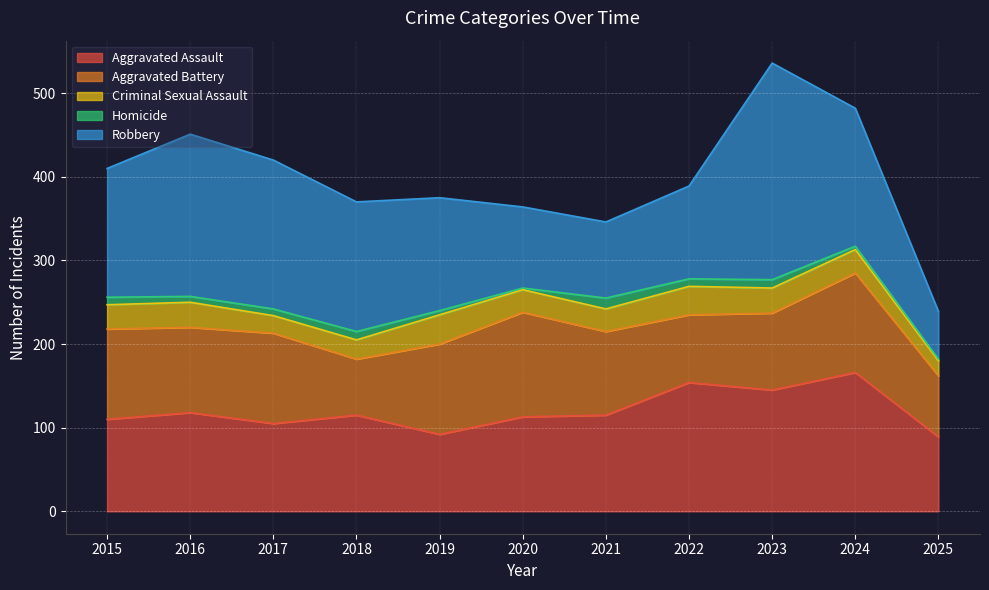

Reading left to right, what are all the values shown in this chart?

Aggravated Assault: 2015=110	2016=118	2017=105	2018=115	2019=92	2020=113	2021=115	2022=154	2023=145	2024=166	2025=89
Aggravated Battery: 2015=108	2016=102	2017=108	2018=67	2019=108	2020=125	2021=100	2022=81	2023=92	2024=119	2025=73
Criminal Sexual Assault: 2015=29	2016=30	2017=21	2018=23	2019=35	2020=27	2021=27	2022=34	2023=30	2024=28	2025=18
Homicide: 2015=9	2016=7	2017=8	2018=10	2019=5	2020=2	2021=13	2022=9	2023=10	2024=4	2025=2
Robbery: 2015=154	2016=194	2017=178	2018=155	2019=135	2020=97	2021=91	2022=111	2023=259	2024=165	2025=57